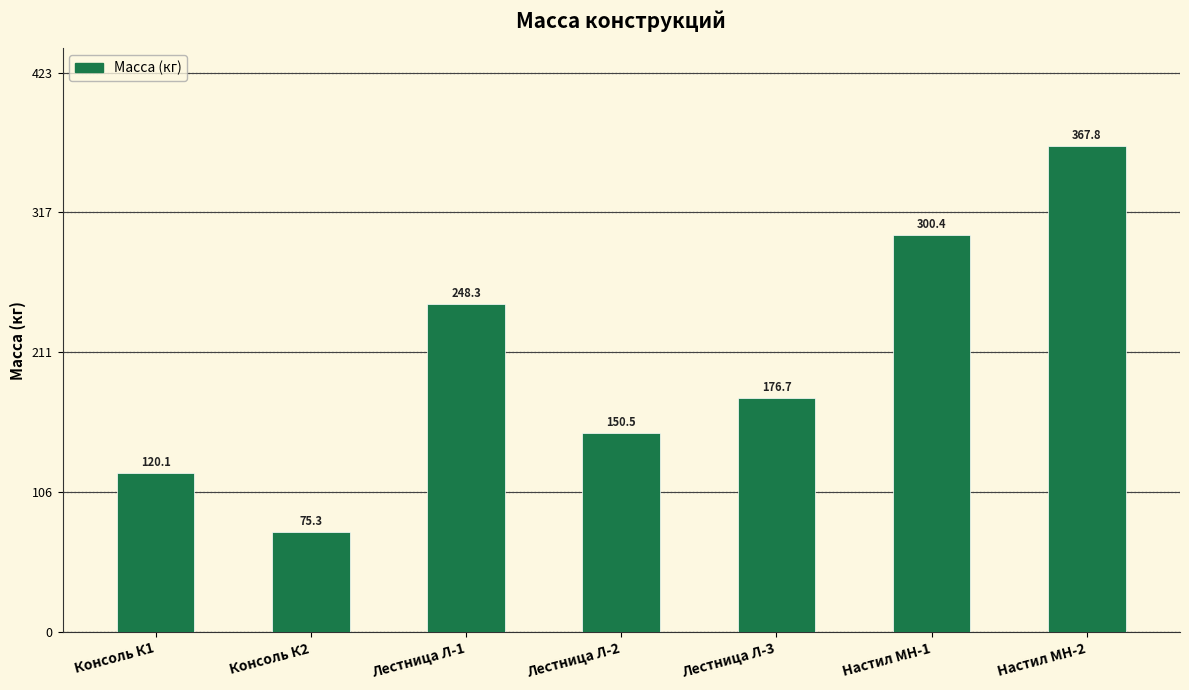

Reading right to left, extract all data points from this chart.

Настил МН-2=367.8	Настил МН-1=300.4	Лестница Л-3=176.7	Лестница Л-2=150.5	Лестница Л-1=248.3	Консоль К2=75.3	Консоль К1=120.1